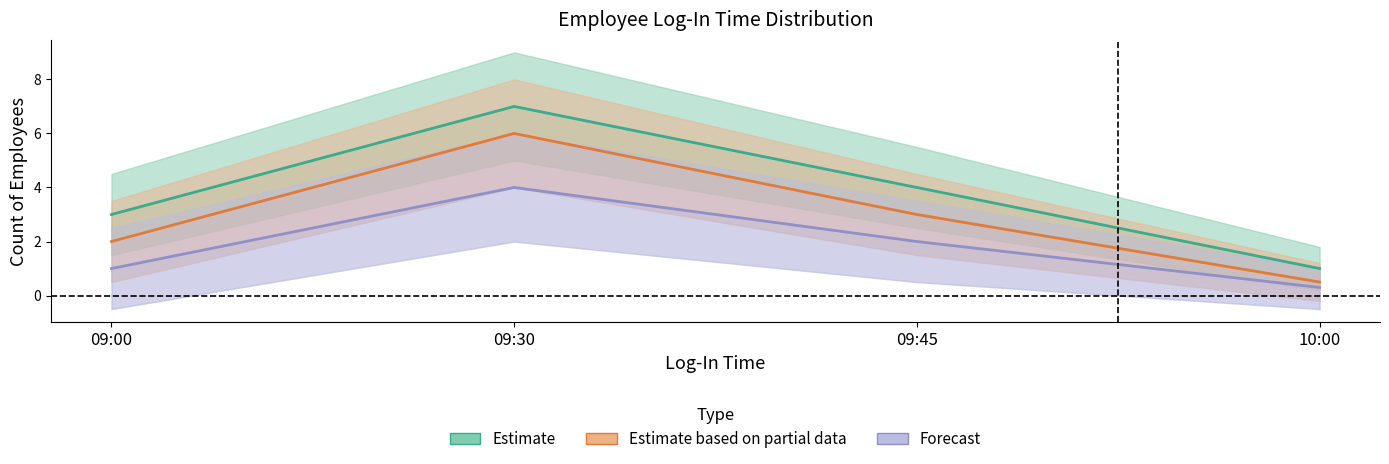

The value of Estimate at 09:45 is 4.0. True or false?

True